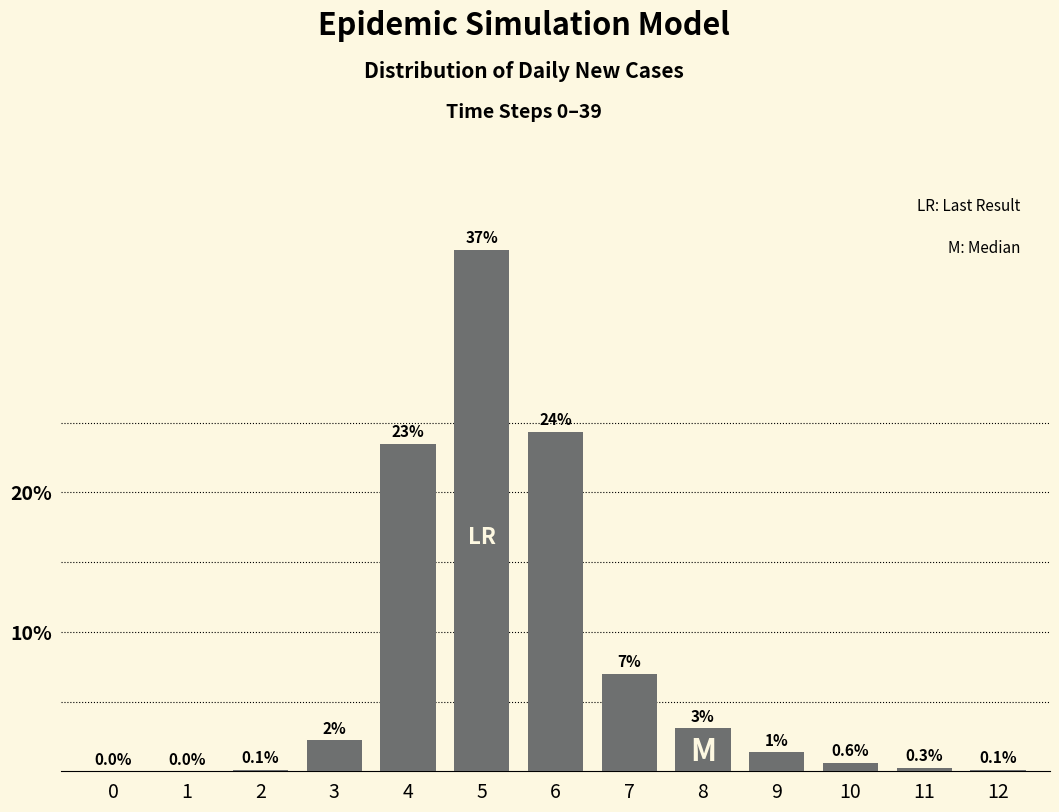

Which label corresponds to the largest value in the chart?

5